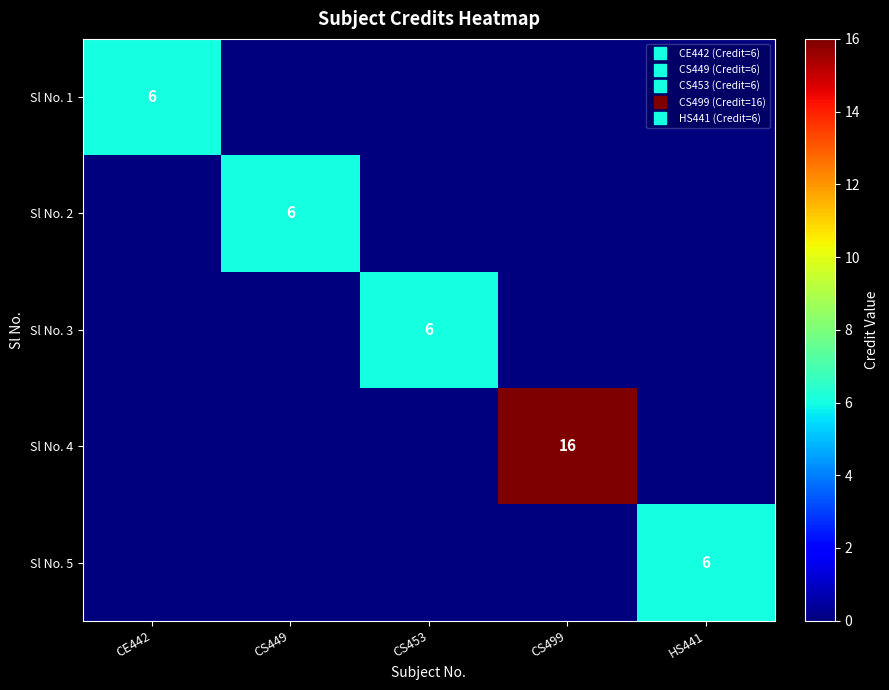

What is the difference between the maximum and second lowest values in the Sl No. 4 series?

16